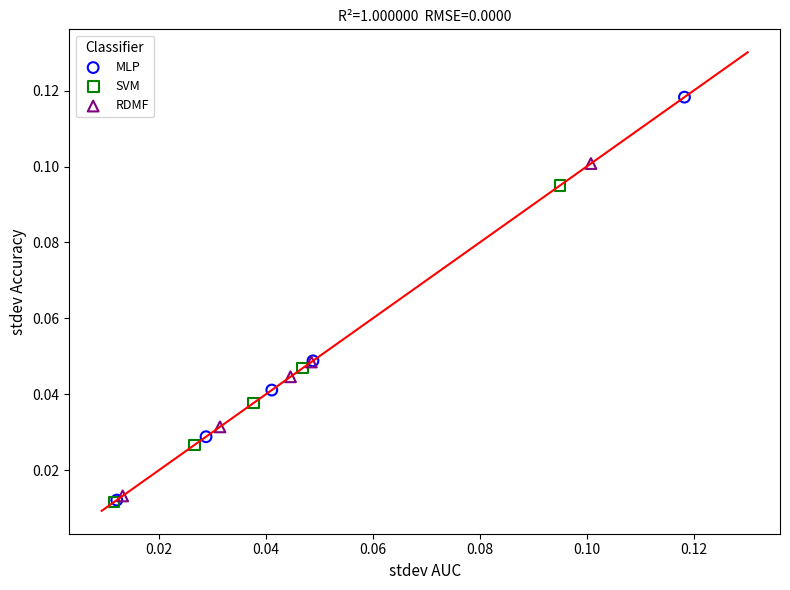

Which series has the largest Y range (max minus min)?

MLP